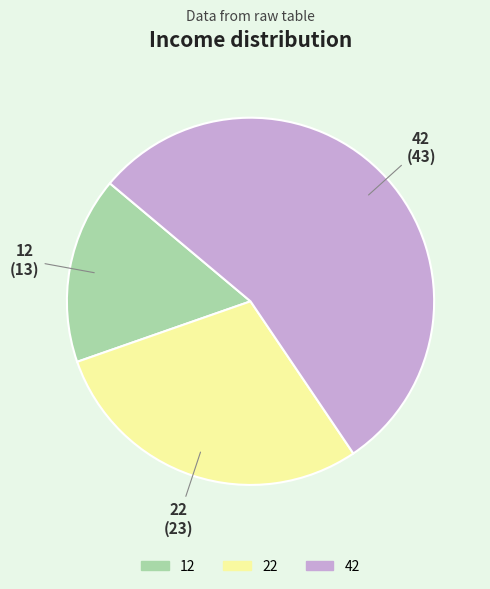

Which category accounts for the majority?

42